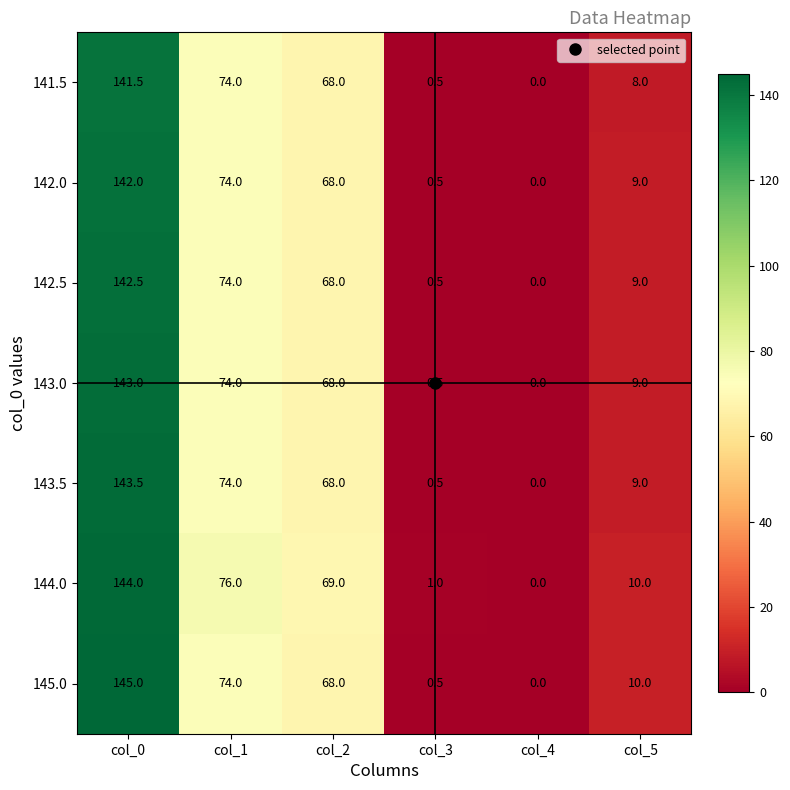

List the series in order of their peak value, lowest first.

141.5, 142.0, 142.5, 143.0, 143.5, 144.0, 145.0